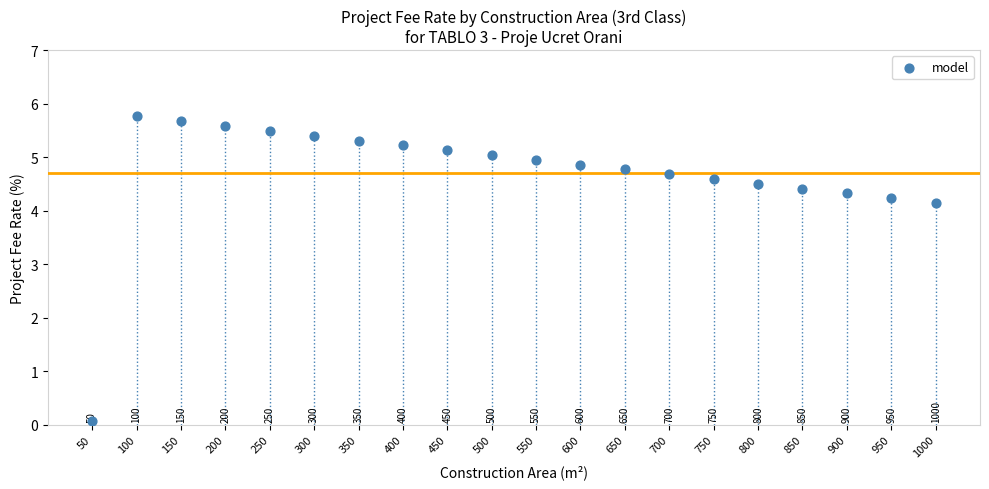

What is the range of Y values (max minus min)?

5.7